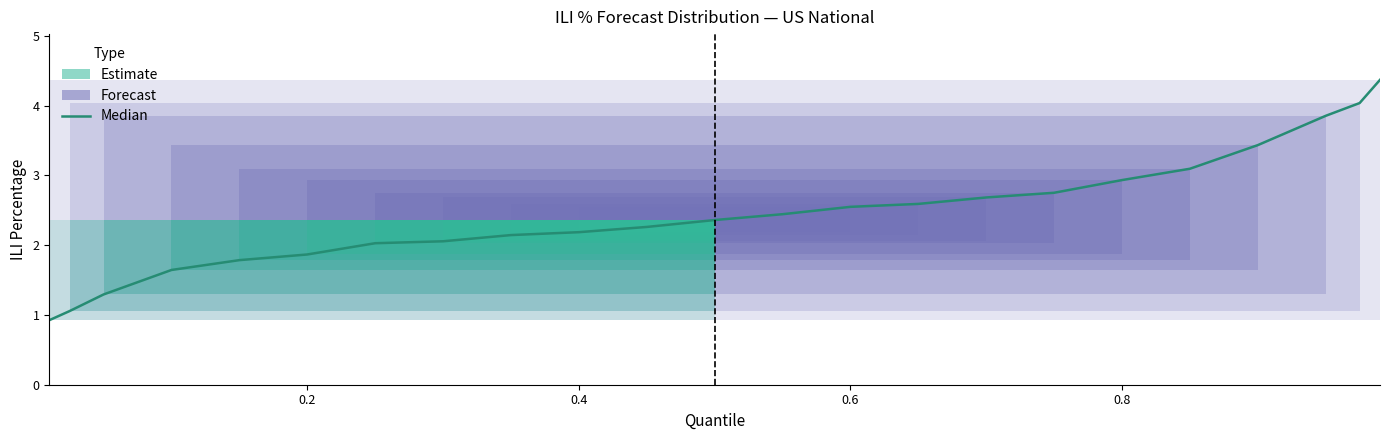

What is the minimum value shown in the chart?

0.9